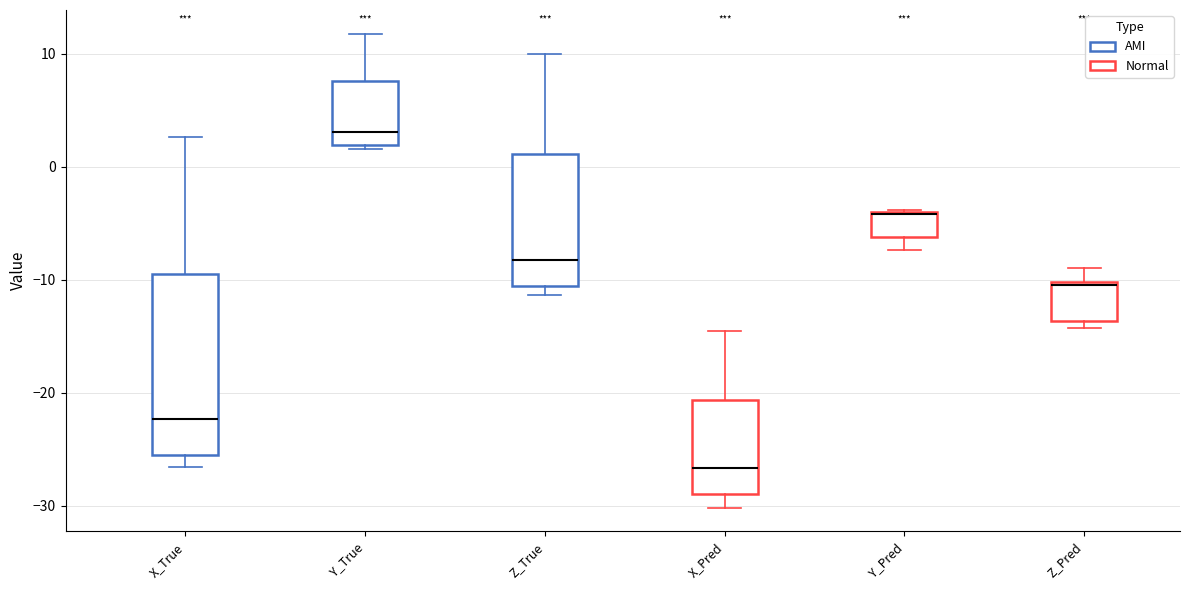

Where is the upper edge of the box for Z_Pred on the y-axis? The values are not printed on the chart, so give them approximately, as read against the axis.

-10